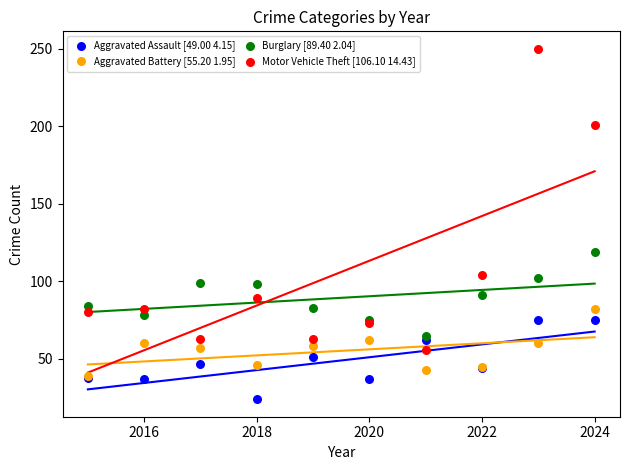

Across all series, what Y value is closest to 137?

119